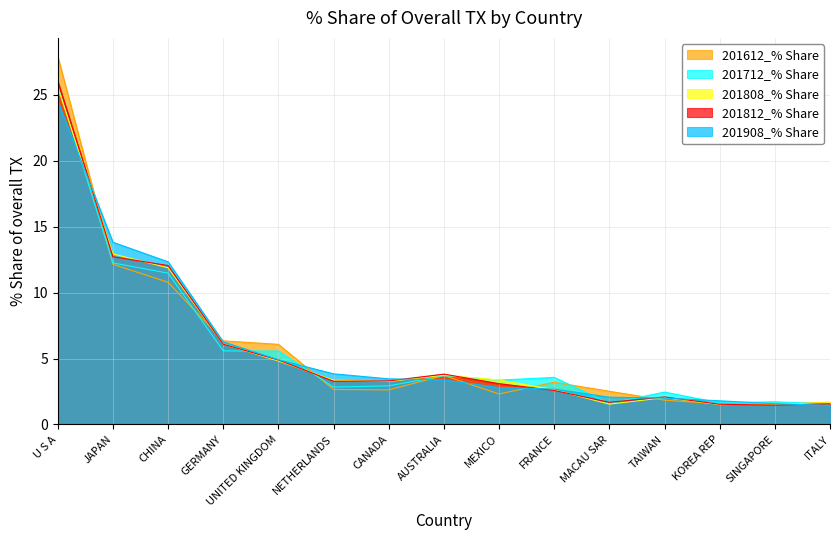

At which category is the sum across all series the highest?

U S A